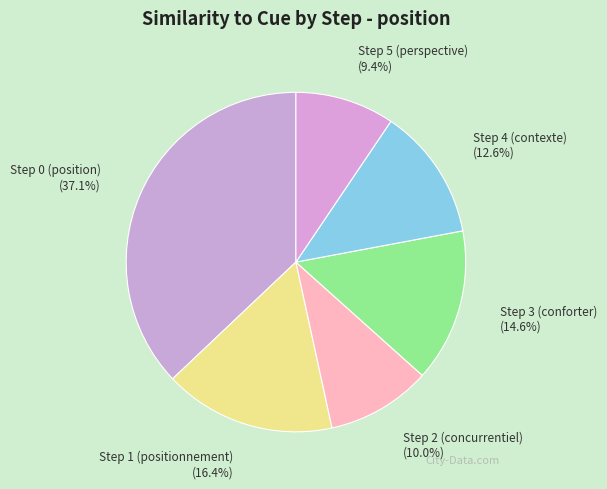

Which slice is the largest?

Step 0 (position)